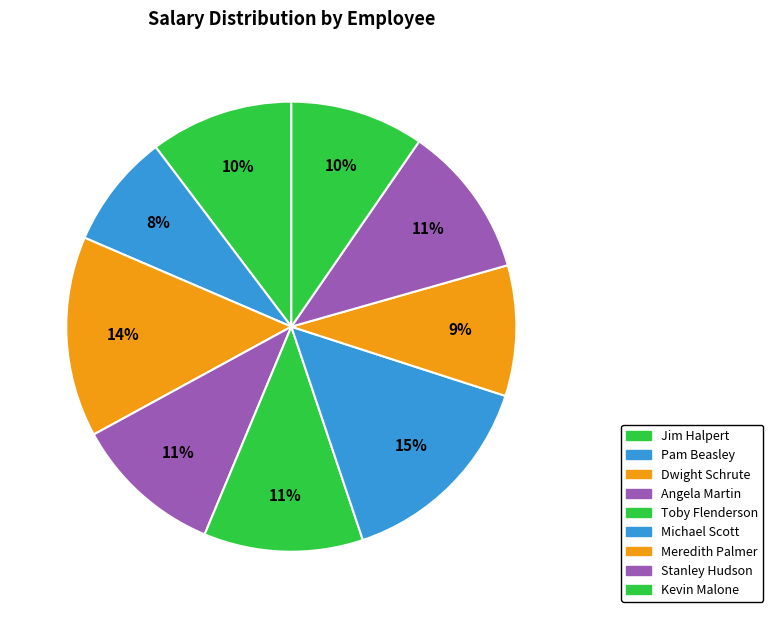

Count the number of slices in the pie.

9